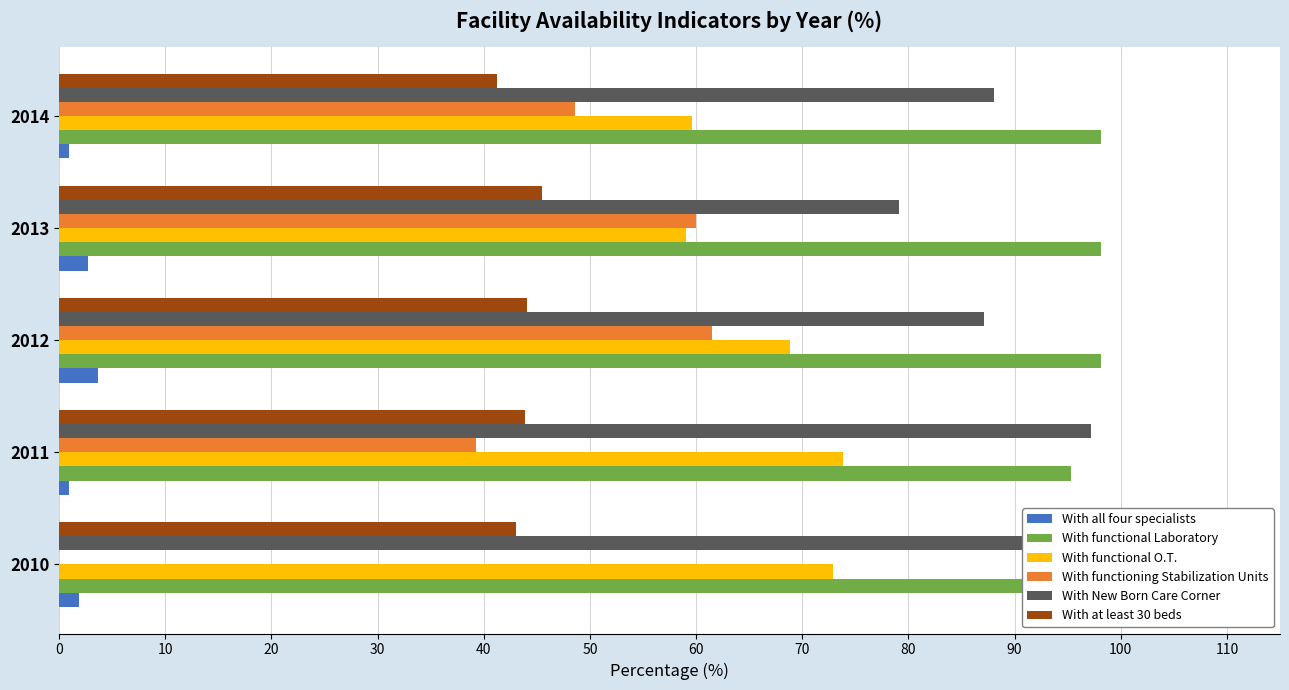

Reading left to right, what are all the values shown in this chart?

With all four specialists: 1.9	0.9	3.7	2.7	0.9
With functional Laboratory: 91.6	95.3	98.2	98.2	98.2
With functional O.T.: 72.9	73.8	68.8	59.1	59.6
With functioning Stabilization Units: 0.0	39.3	61.5	60.0	48.6
With New Born Care Corner: 100.0	97.2	87.2	79.1	88.1
With at least 30 beds: 43.0	43.9	44.0	45.5	41.3